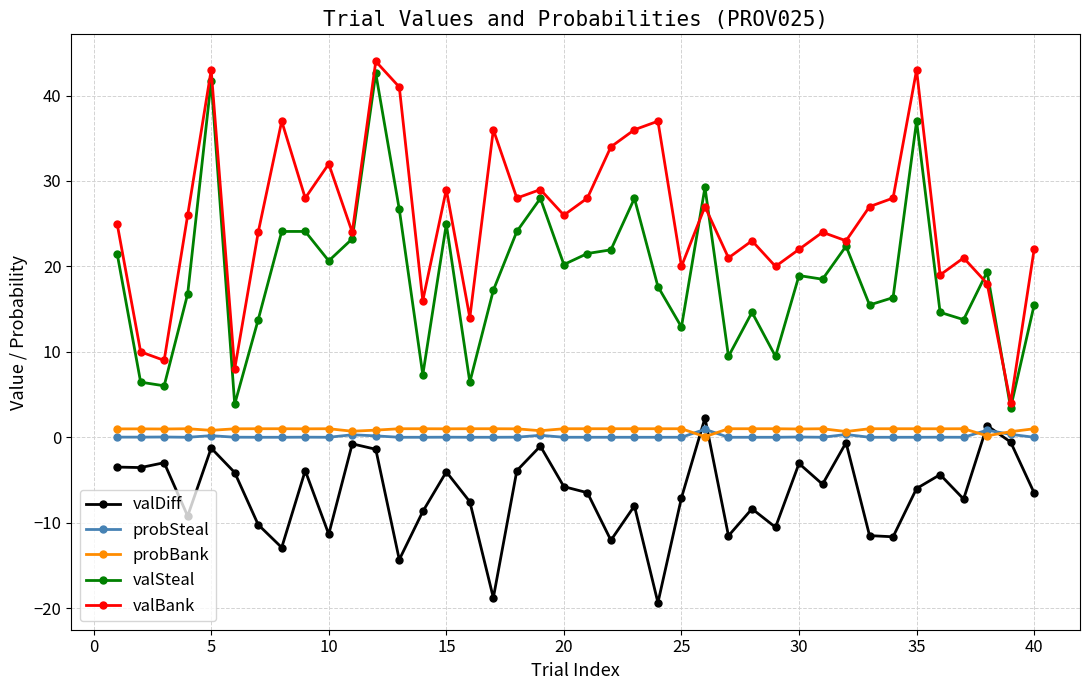

What is the average value of the valSteal series?

19.0